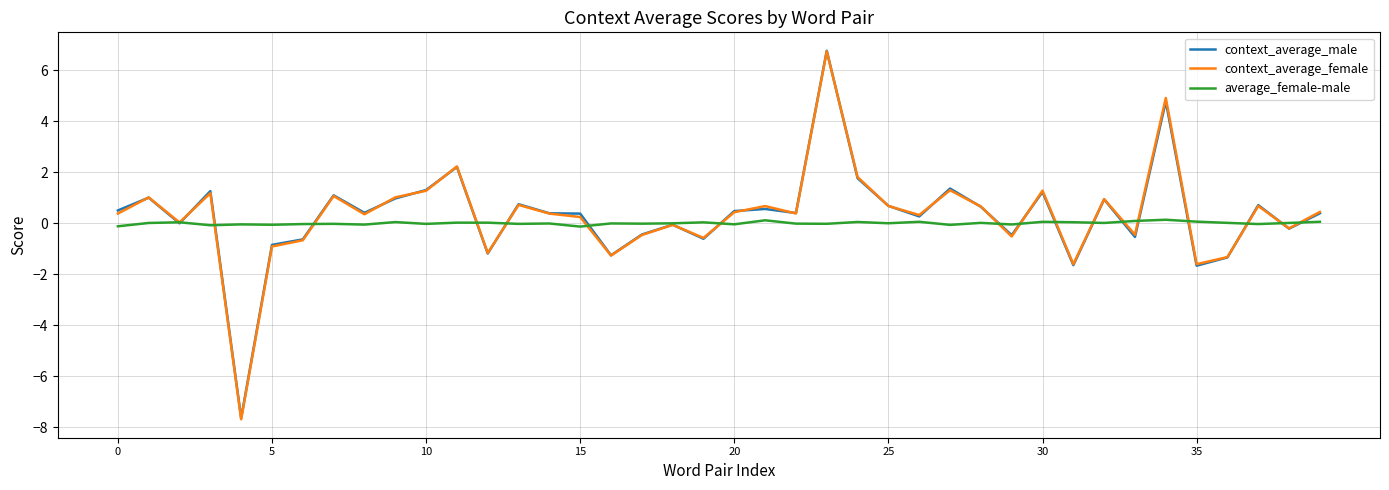

Which series has the largest range (max minus min)?

context_average_female